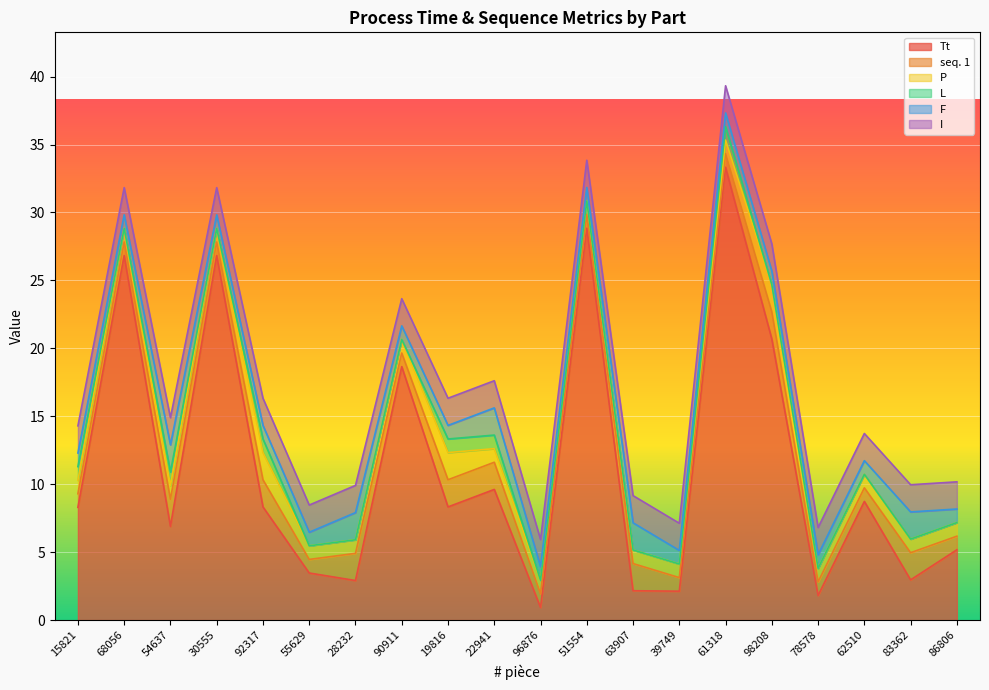

Which series has the largest total across all categories?

Tt